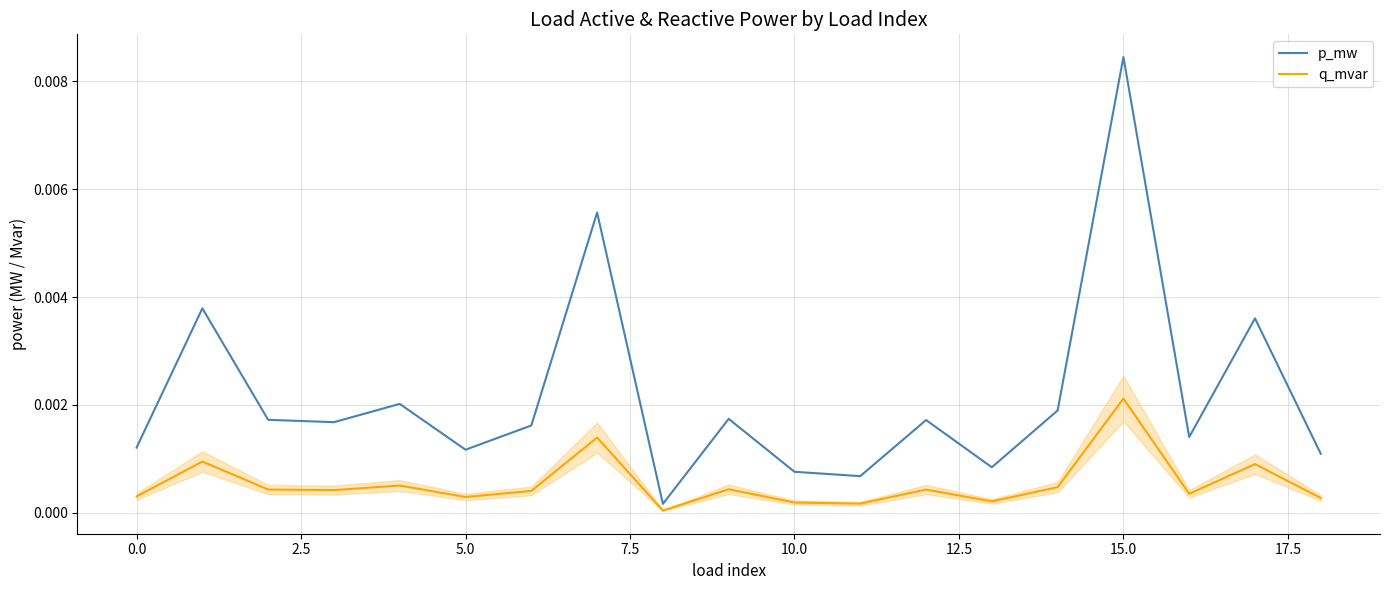

Which series has the largest total across all categories?

p_mw